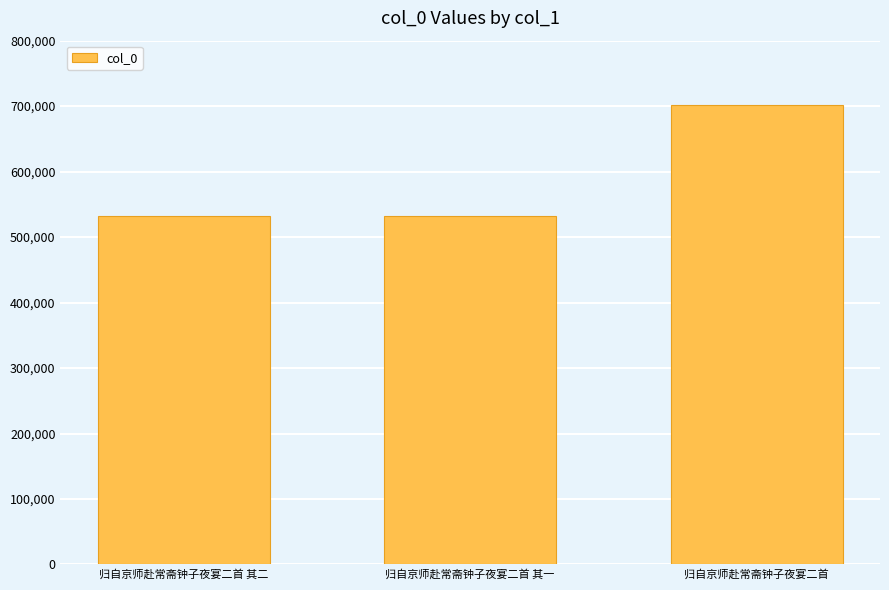

What is the difference between the maximum and minimum values?

169467